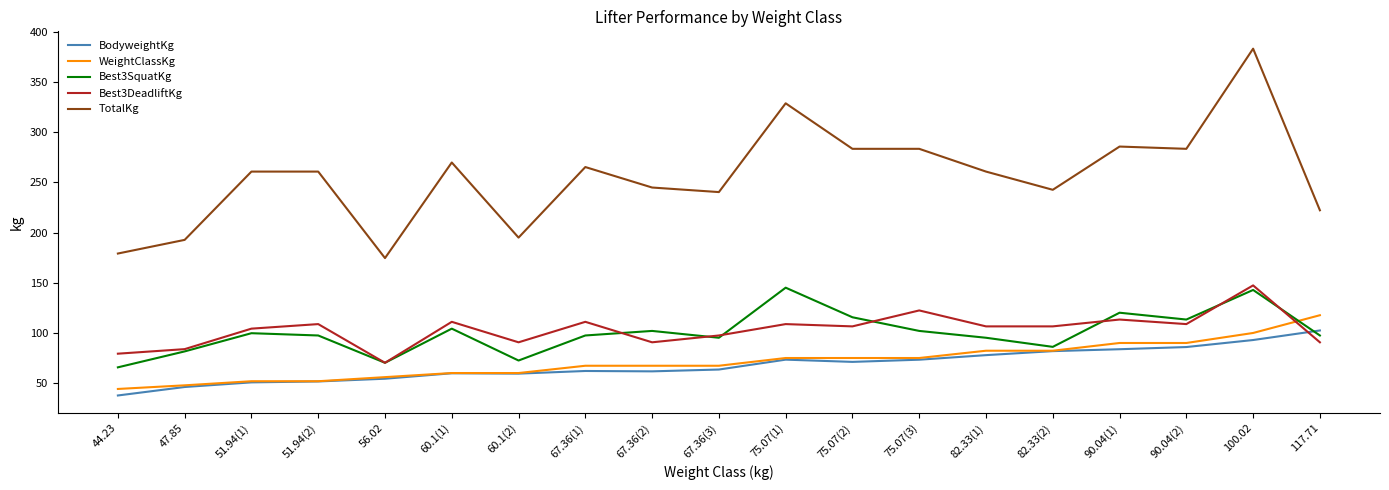

What is the difference between the maximum and minimum values in the Best3DeadliftKg series?

77.1